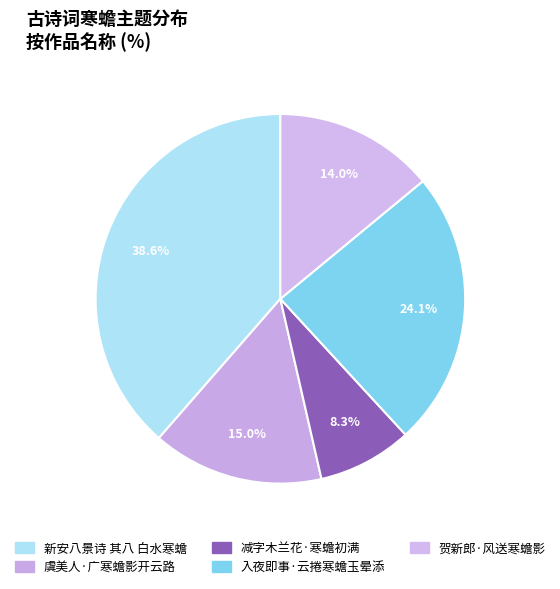

Does 减字木兰花·寒蟾初满 account for over 50% of the chart?

No